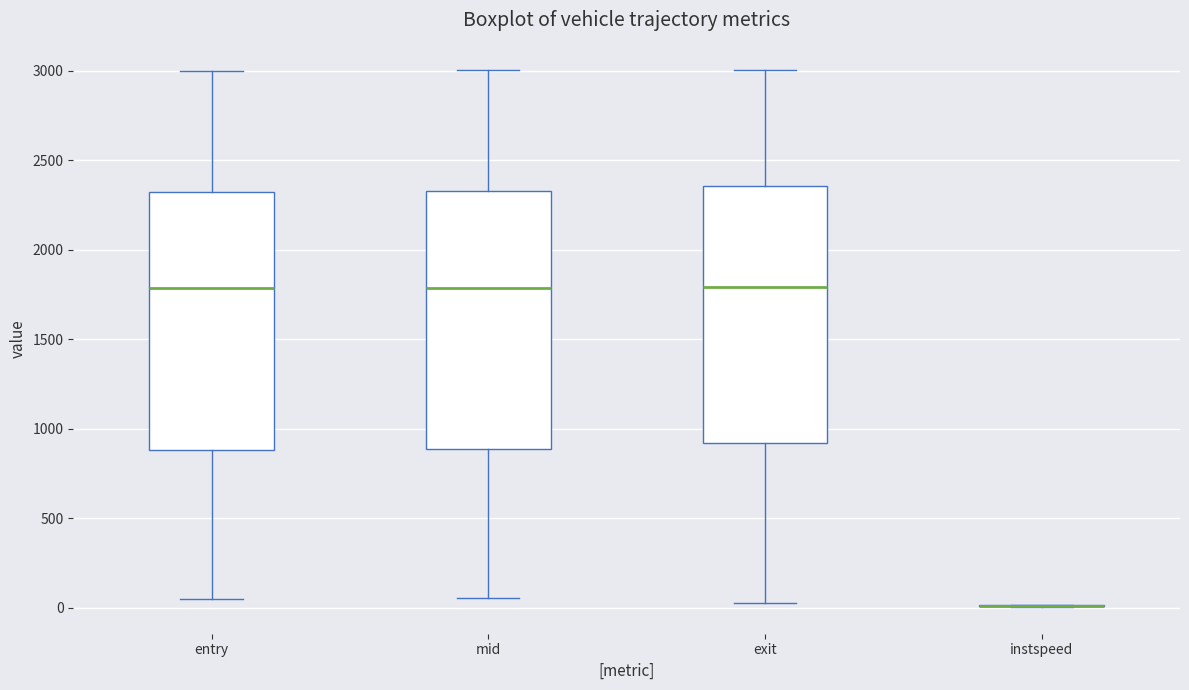

Reading left to right, transcribe this box plot: for each box, give where its median line is, the range the box spans, and where its two whiskers end, as read against the y-axis. The values are not printed on the chart, so give them approximately, as read against the axis.

entry: median 1800, box 900 to 2300, whiskers 50 to 3000
mid: median 1800, box 900 to 2350, whiskers 50 to 3000
exit: median 1800, box 900 to 2350, whiskers 50 to 3000
instspeed: box collapsed to a line at 0, whiskers 0 to 0